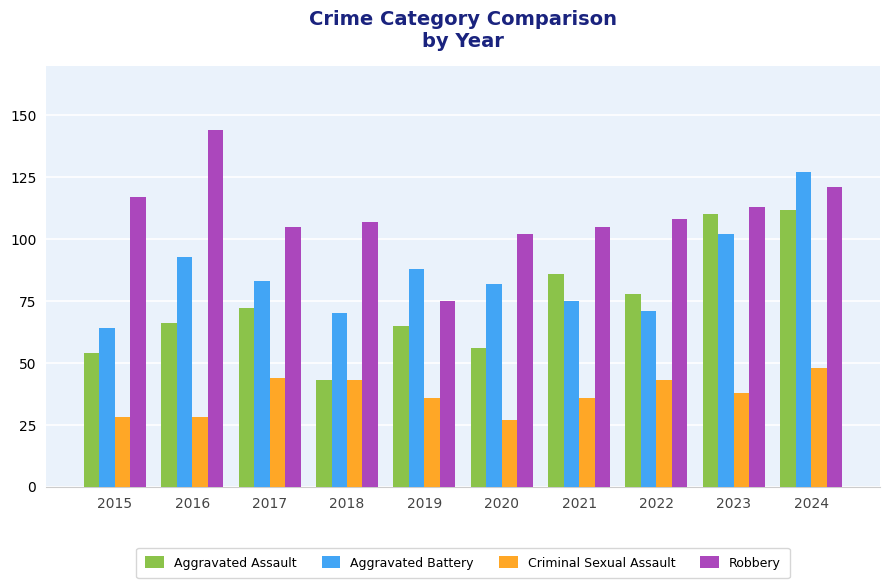

How many series are shown in this chart?

4